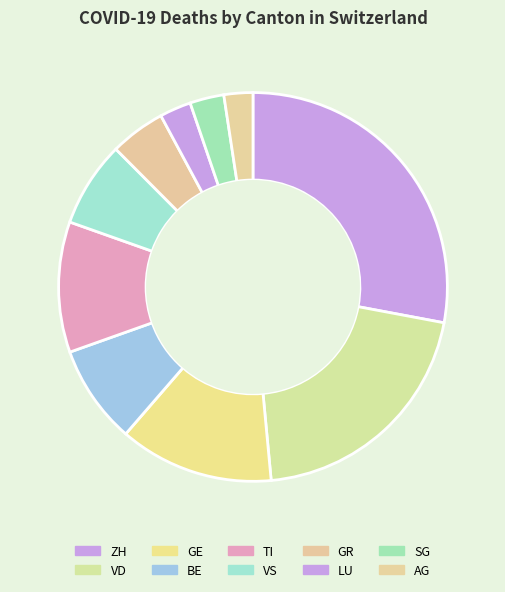

What is the change in value from BE to GR?

-166